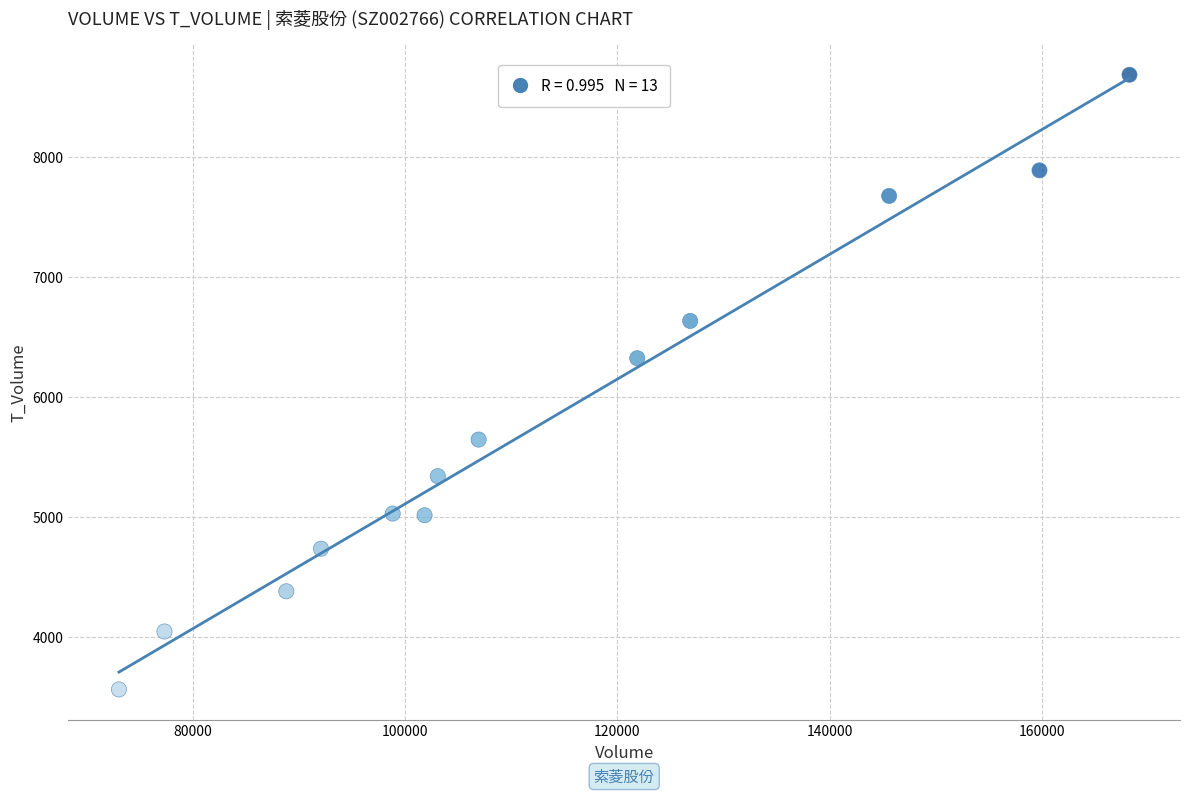

What Y value in the scatter plot is closest to 6126?

6325